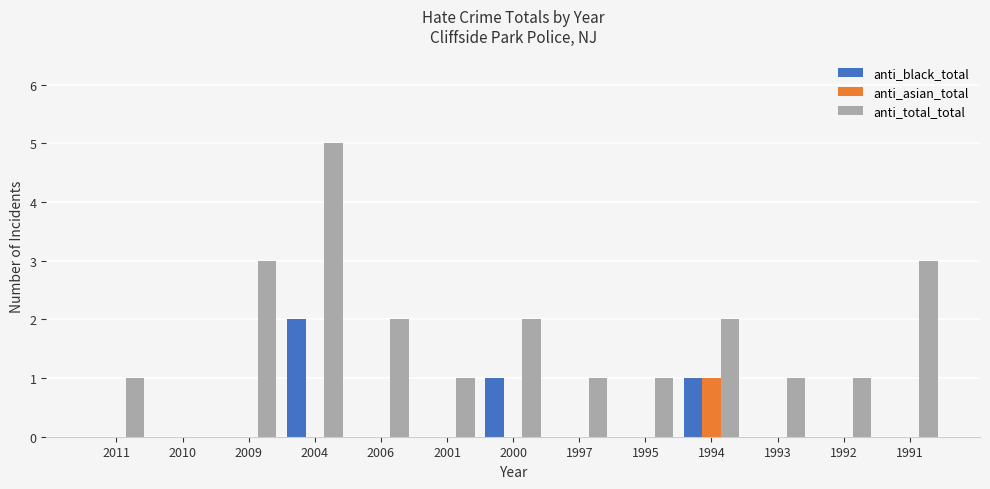

Is it true that anti_total_total equals 2 at 2006?

True